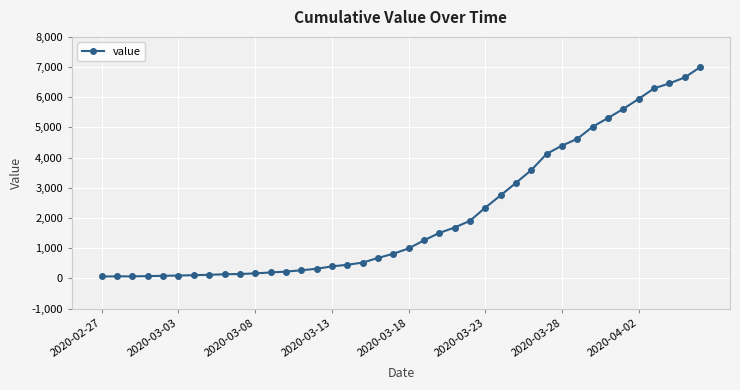

What is the value of the 19th point from the left?

677